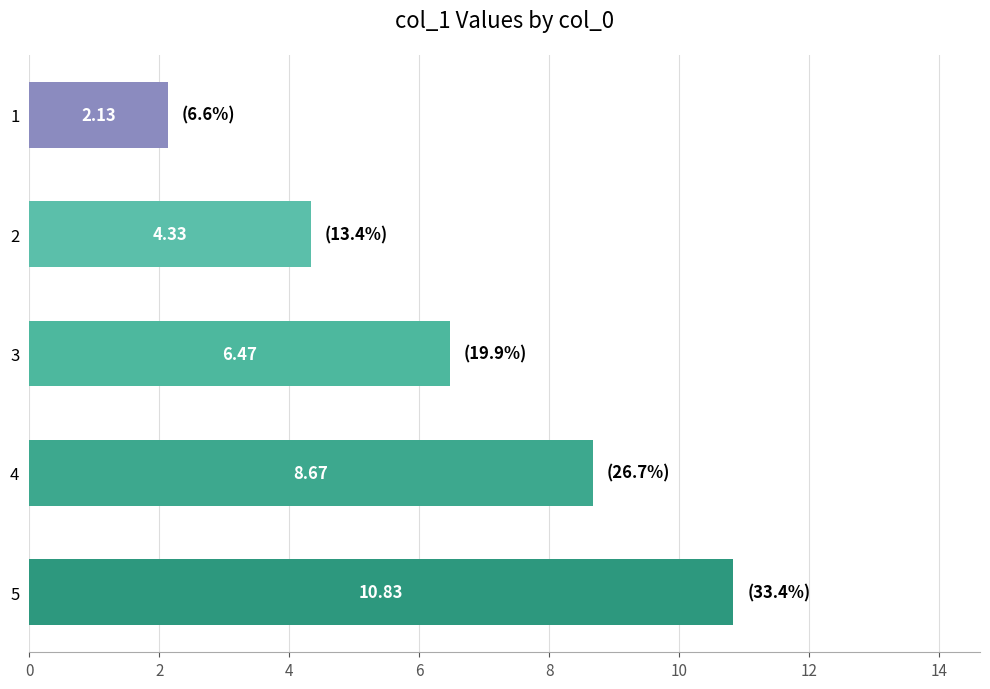

How many values are below 6?

2